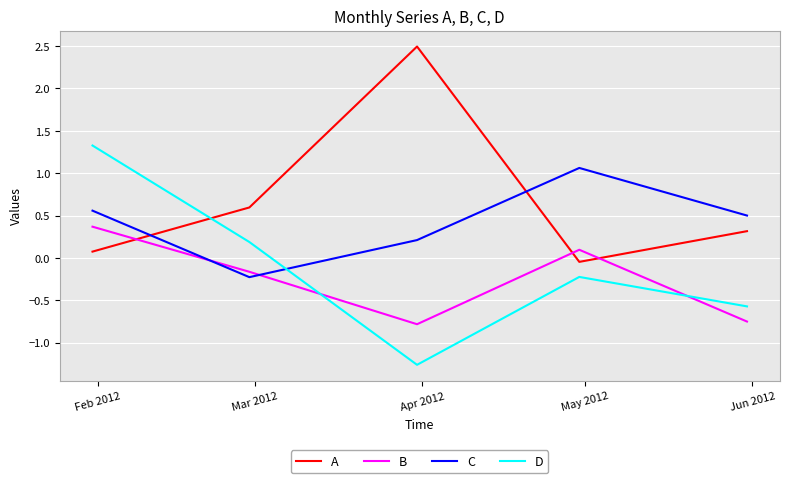

Does the chart have visible grid lines?

Yes